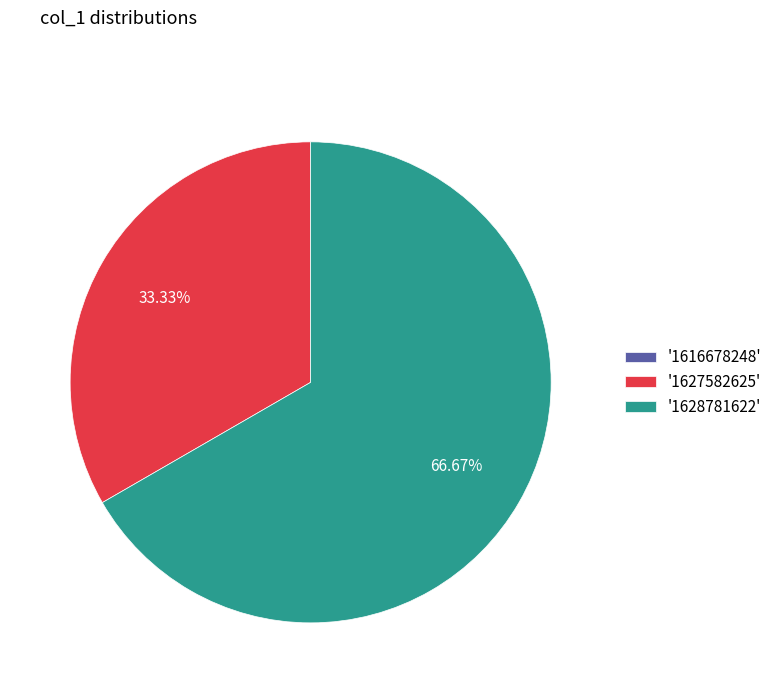

Which has a higher value, '1627582625' or '1628781622'?

'1628781622'